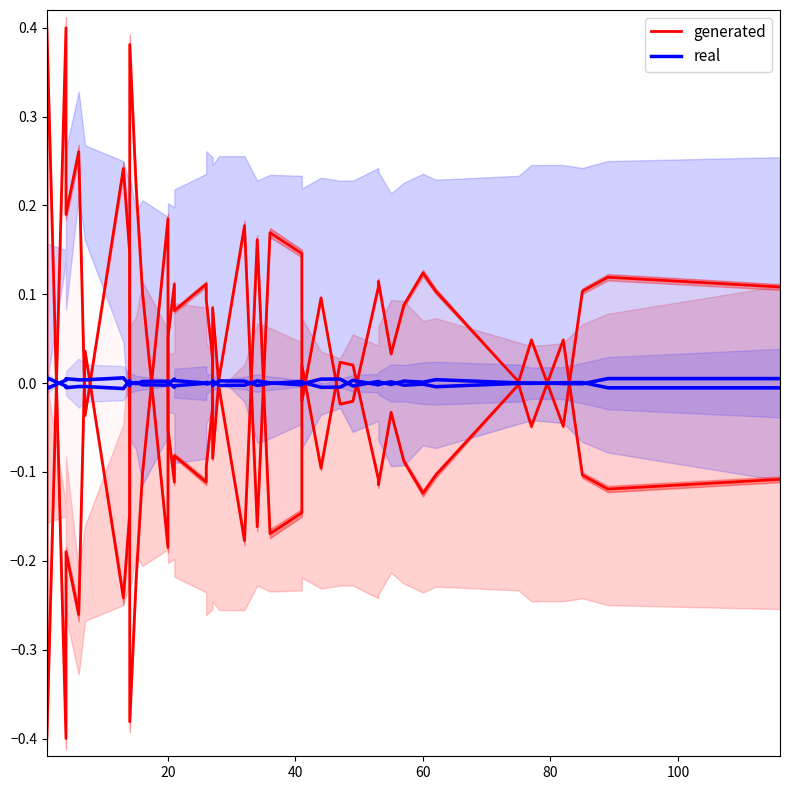

The real series shows -0.0 at 22. True or false?

False